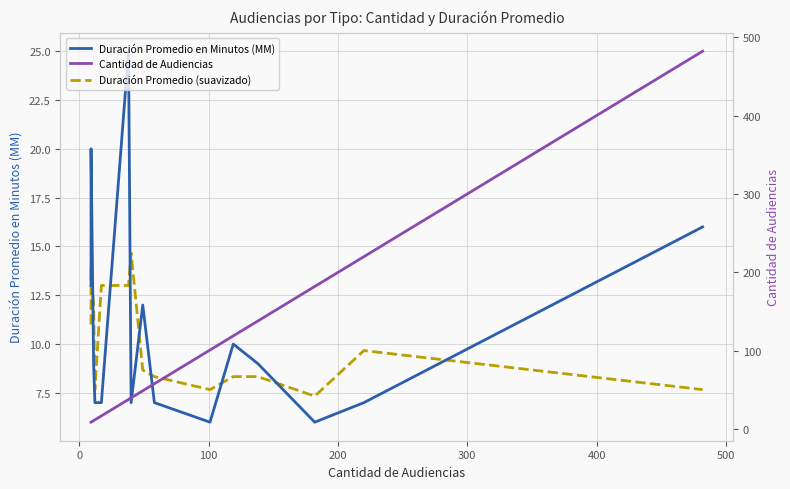

How many values in the Duración Promedio (suavizado) series are below 8?

4